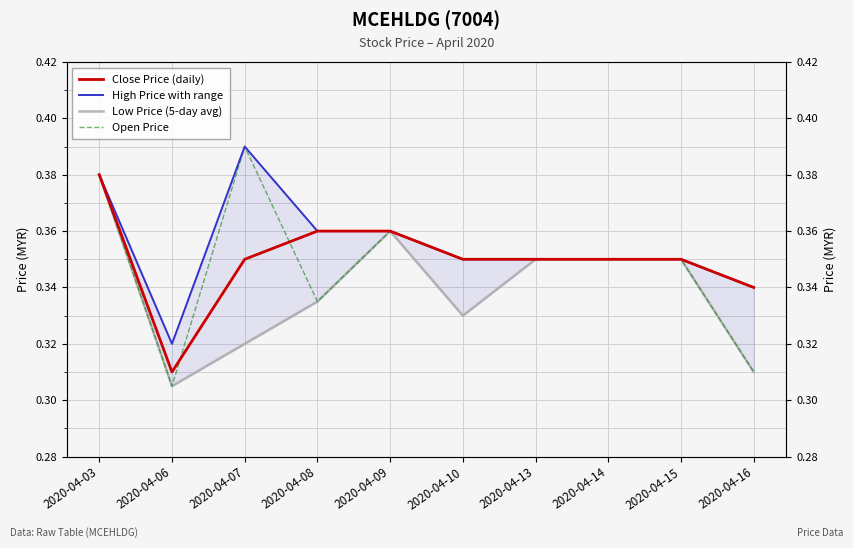

True or false: High Price with range has more than 2 points higher than both neighbors.

False